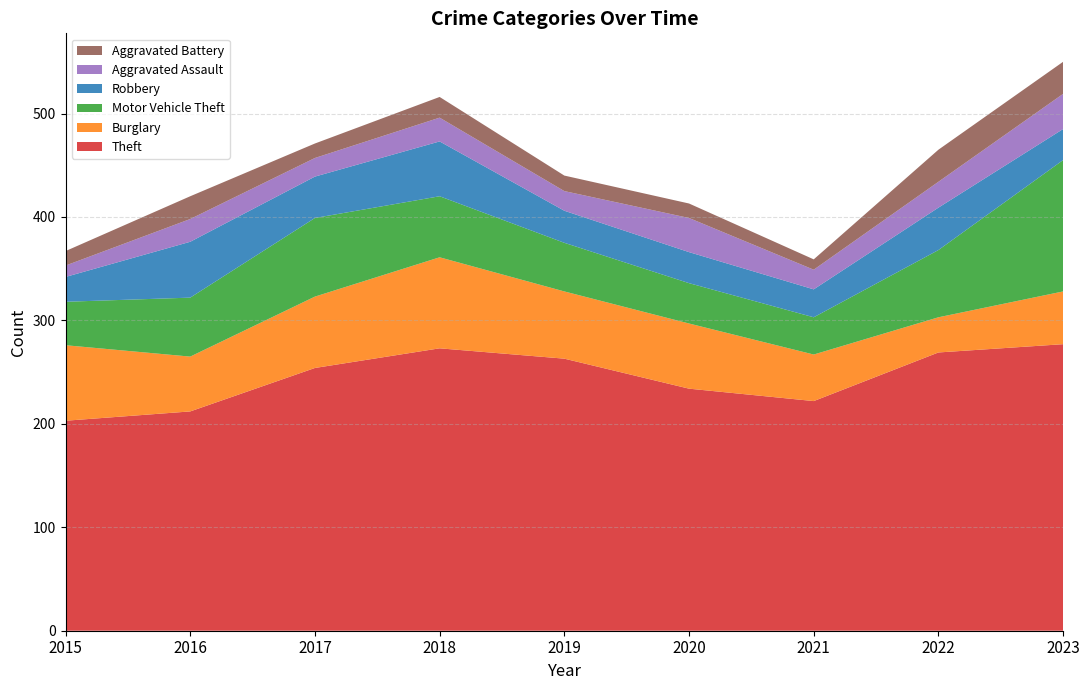

Reading left to right, transcribe all the data shown in this chart.

Theft: 203	212	254	273	263	234	222	269	277
Burglary: 73	53	69	88	65	63	45	34	51
Motor Vehicle Theft: 42	57	76	59	47	39	36	65	127
Robbery: 24	54	40	53	31	30	27	41	30
Aggravated Assault: 11	22	18	23	19	33	19	25	34
Aggravated Battery: 14	22	14	20	15	14	10	31	31